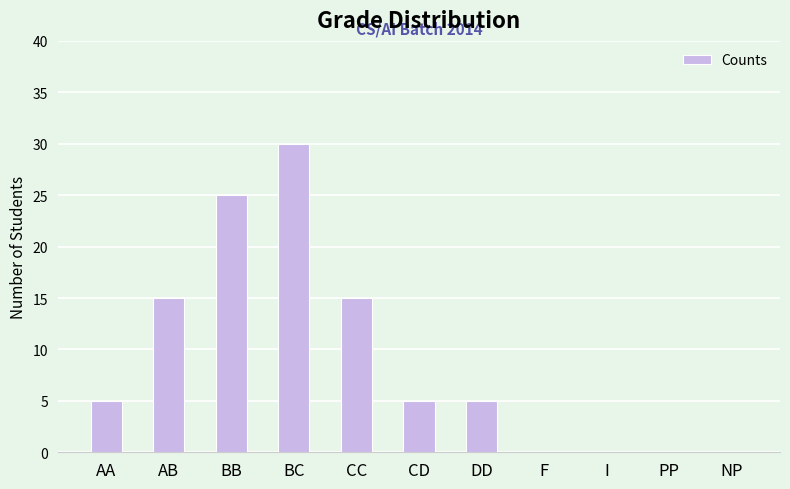

What is the greatest value displayed?

30